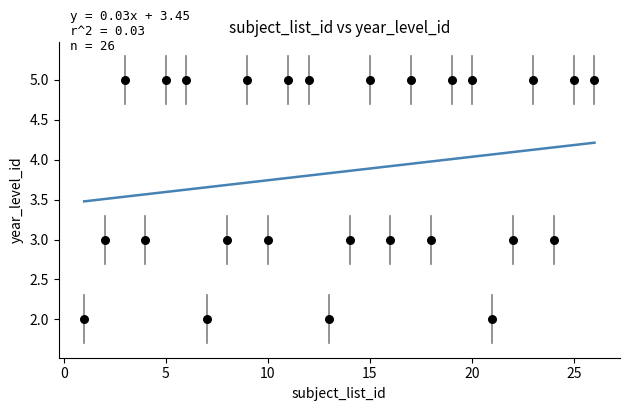

What is the range of X values (max minus min)?

25